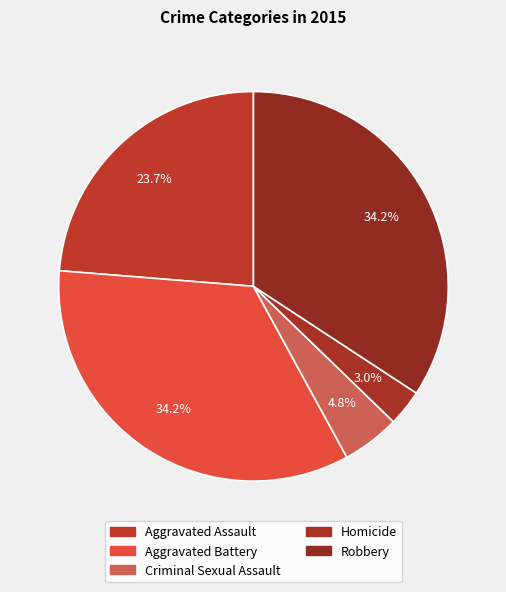

Rank the categories by value from highest to lowest.

Aggravated Battery, Robbery, Aggravated Assault, Criminal Sexual Assault, Homicide